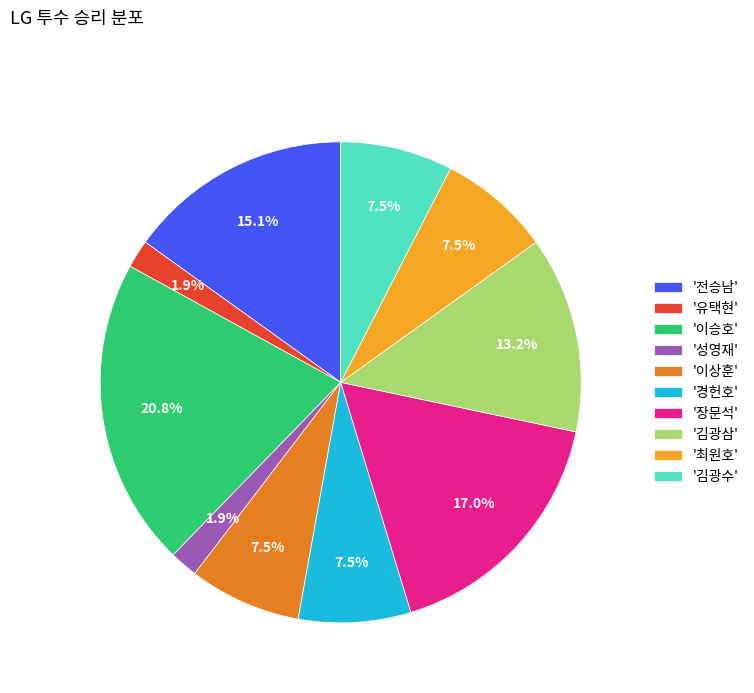

Count the number of slices in the pie.

10